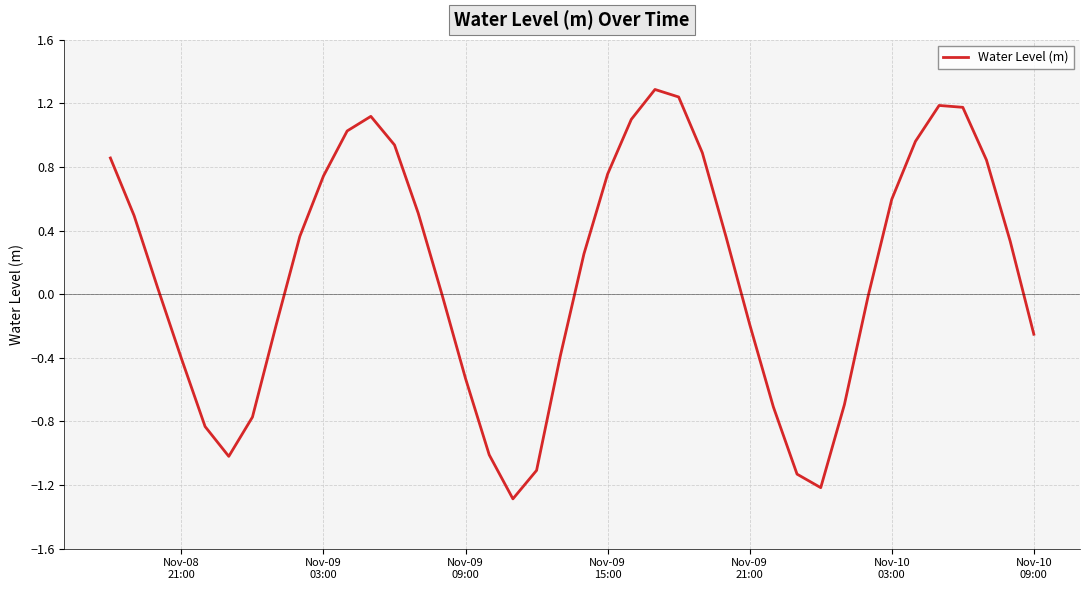

What is the greatest value displayed?

1.3